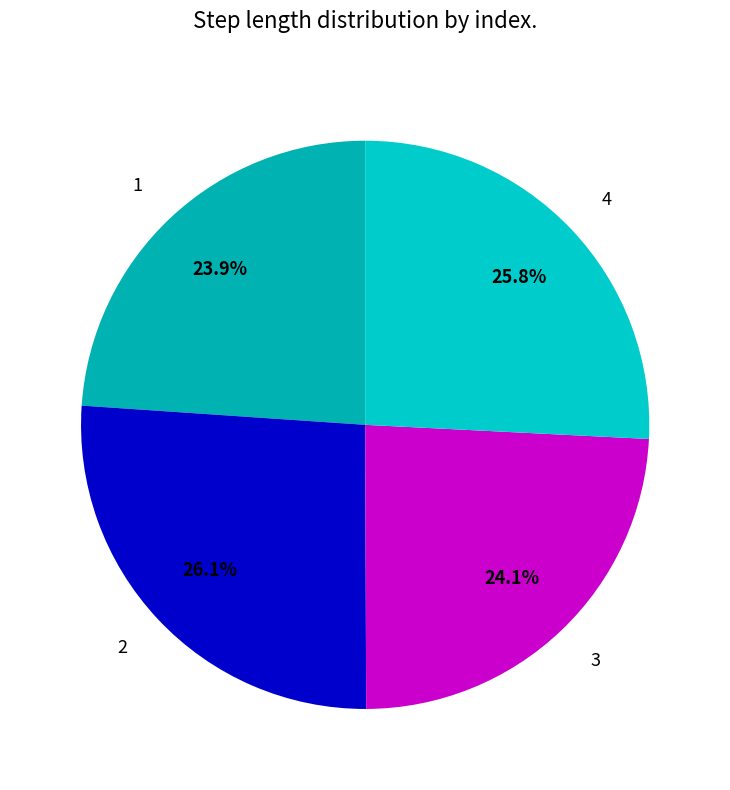

To the nearest percent, what percentage of the pie is 3?

24%